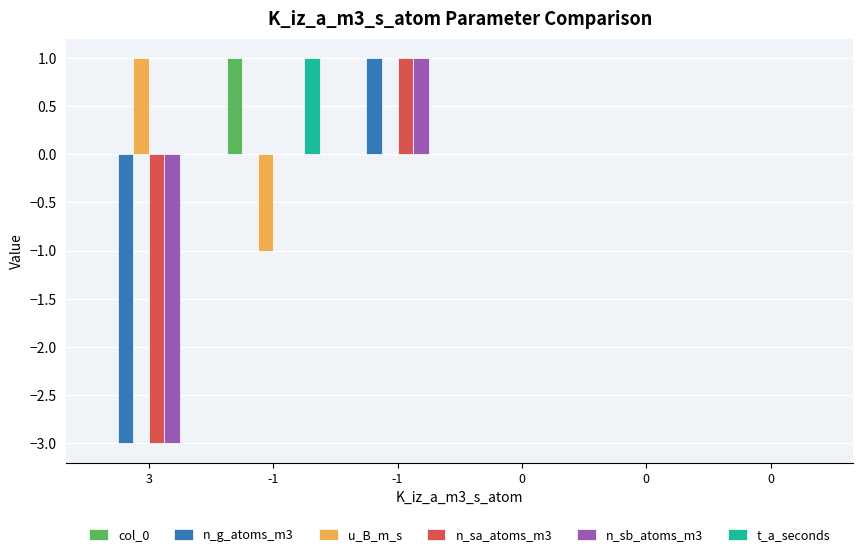

Rank the categories by u_B_m_s value from highest to lowest.

3, -1, 0, 0, 0, -1